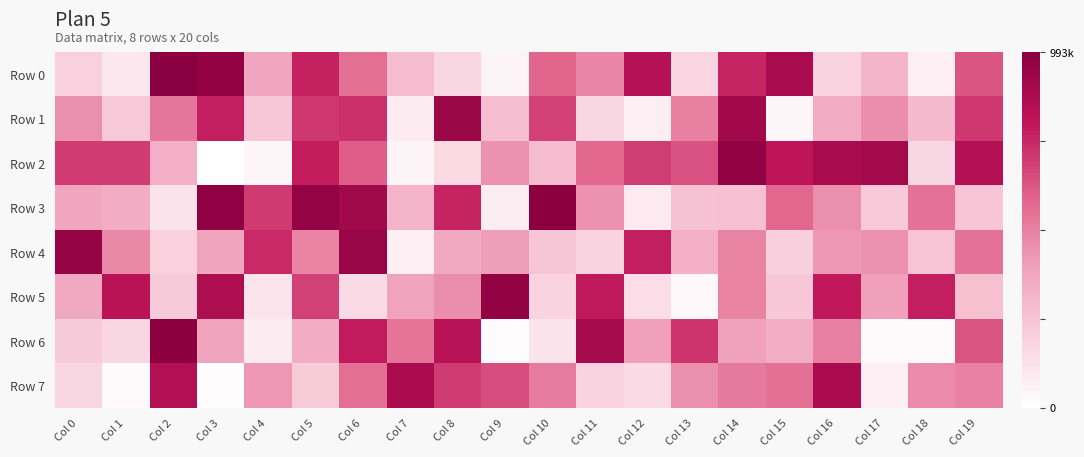

What is the minimum value shown in the chart?

1351